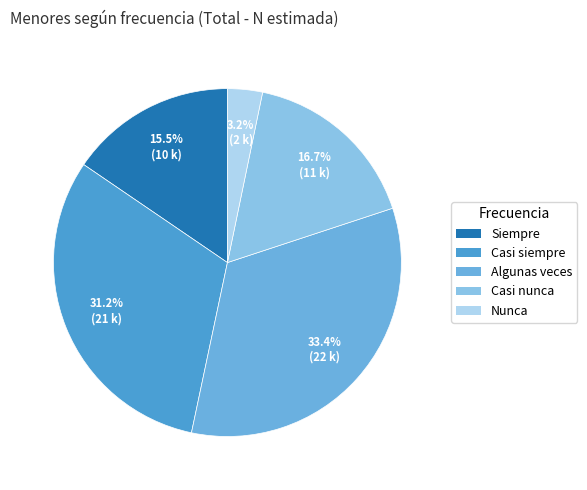

How many segments does this pie chart have?

5